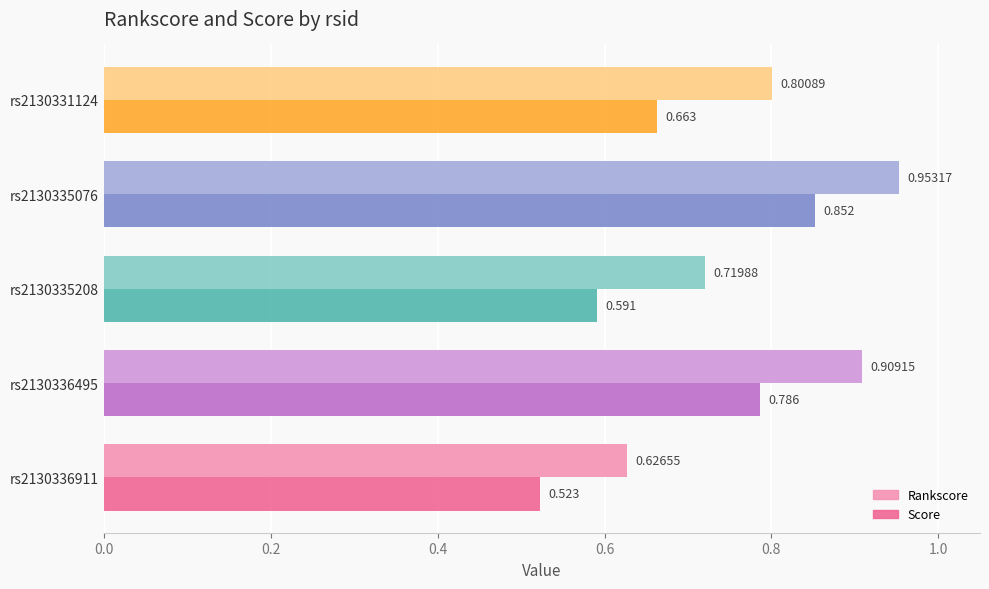

Which series has the largest total across all categories?

Rankscore